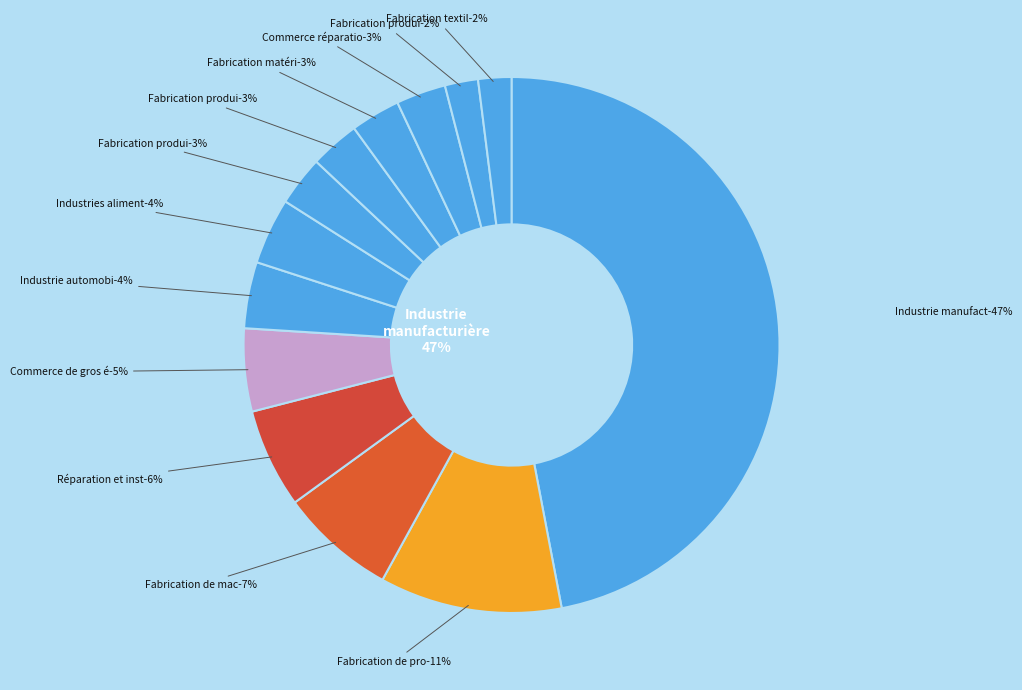

Count the number of slices in the pie.

13